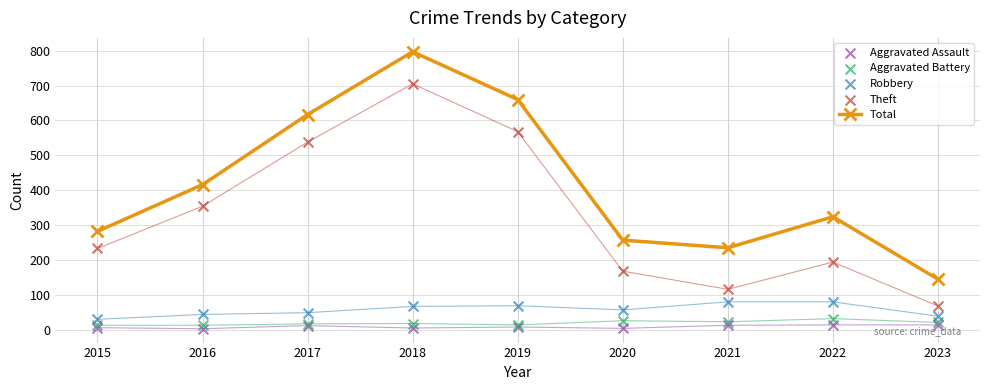

Which series reaches the minimum Y coordinate?

Aggravated Assault